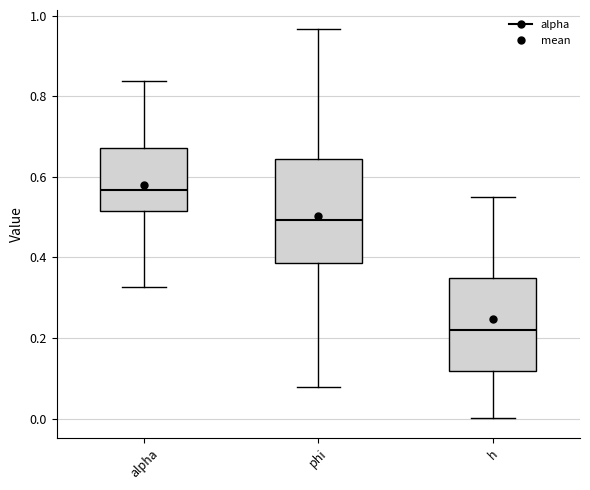

Reading left to right, read every box against the y-axis: the position of its median line, the range the box covers, and the ends of its whiskers. The values are not printed on the chart, so give them approximately, as read against the axis.

alpha: median 0.56, box 0.52 to 0.68, whiskers 0.32 to 0.84
phi: median 0.50, box 0.38 to 0.64, whiskers 0.08 to 0.96
h: median 0.22, box 0.12 to 0.34, whiskers 0.00 to 0.56